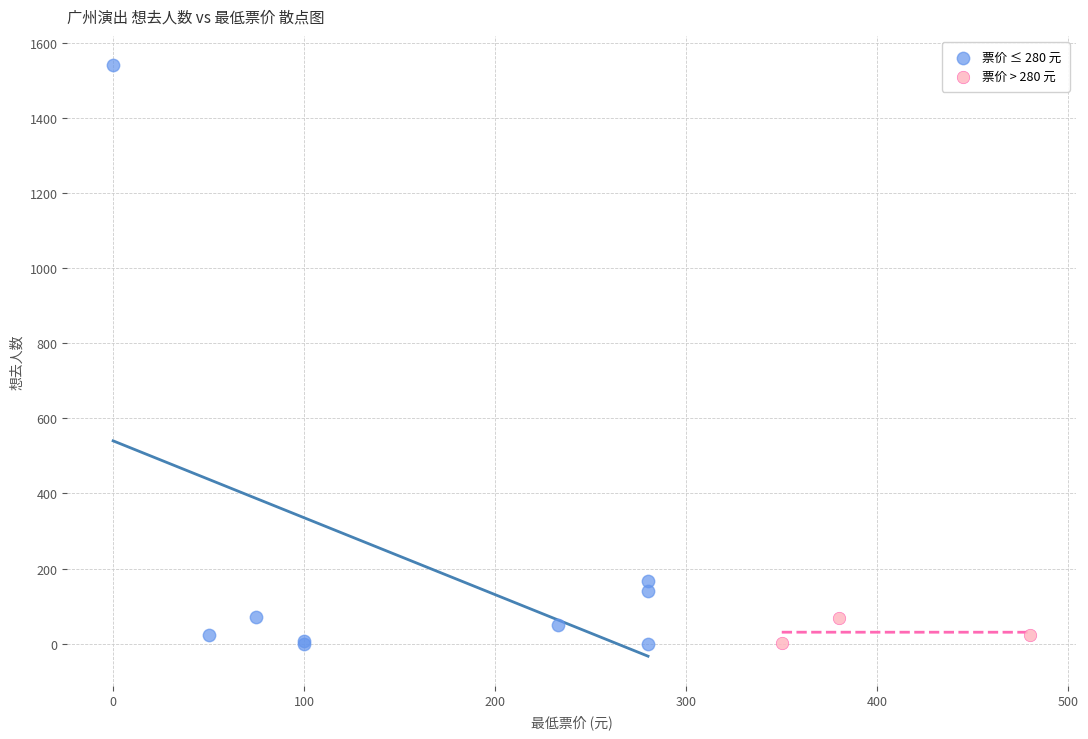

Which series contains the highest Y value?

票价 ≤ 280 元